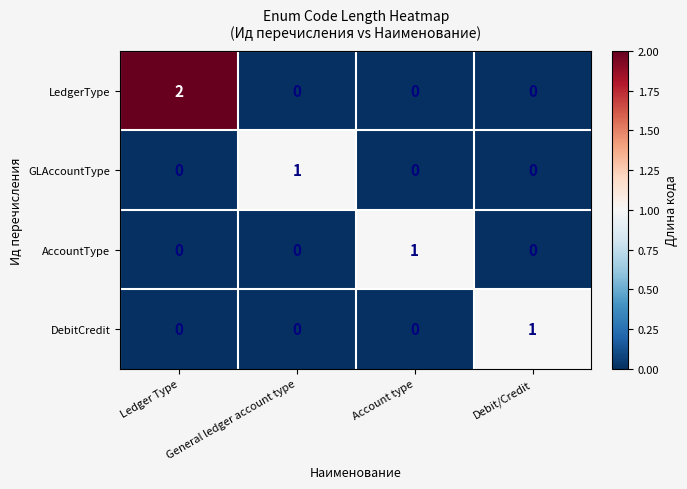

Which category has the highest value in the LedgerType series?

Ledger Type